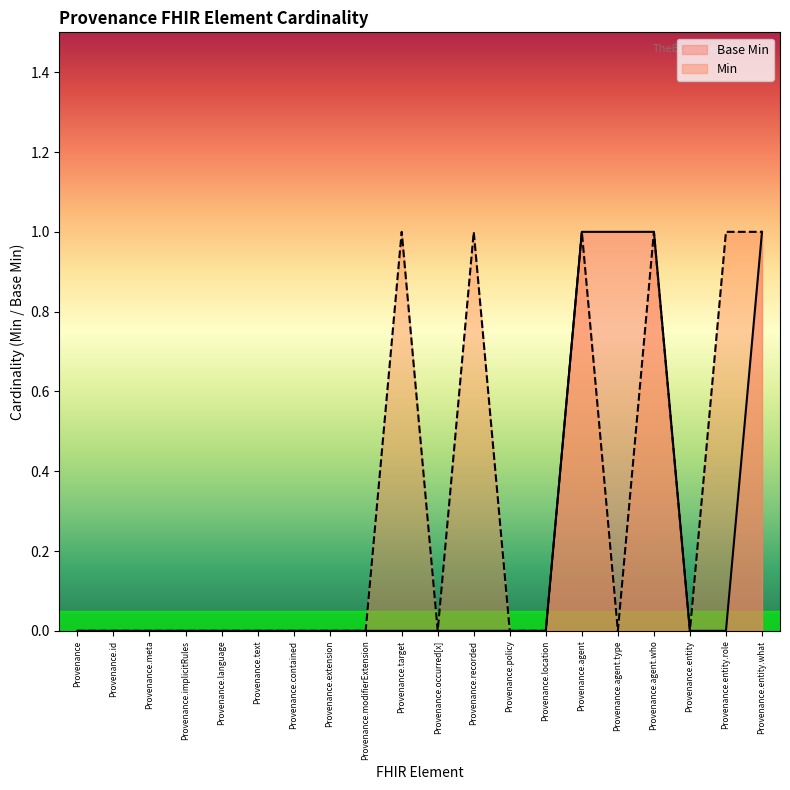

True or false: the data shows 0 at Provenance.agent.

False